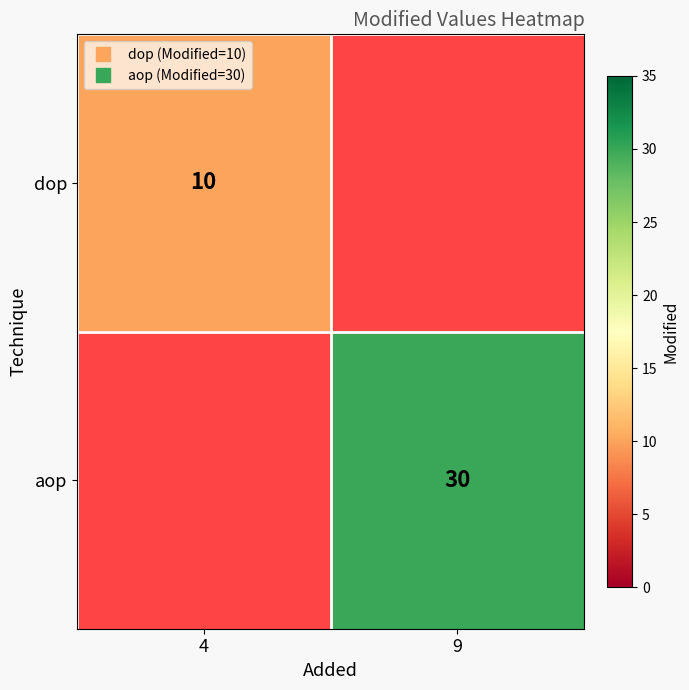

Which category has the highest value in the aop series?

4